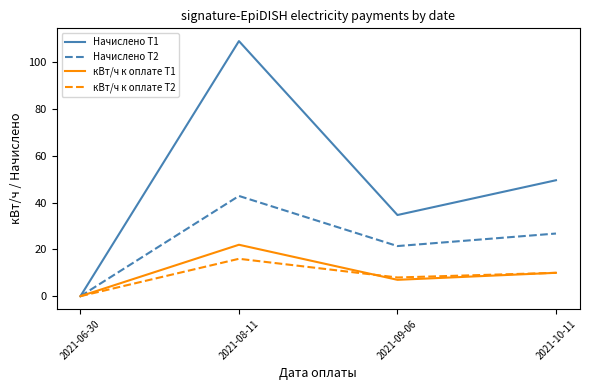

What is the spread (max minus min) of values at 2021-08-11?

93.1